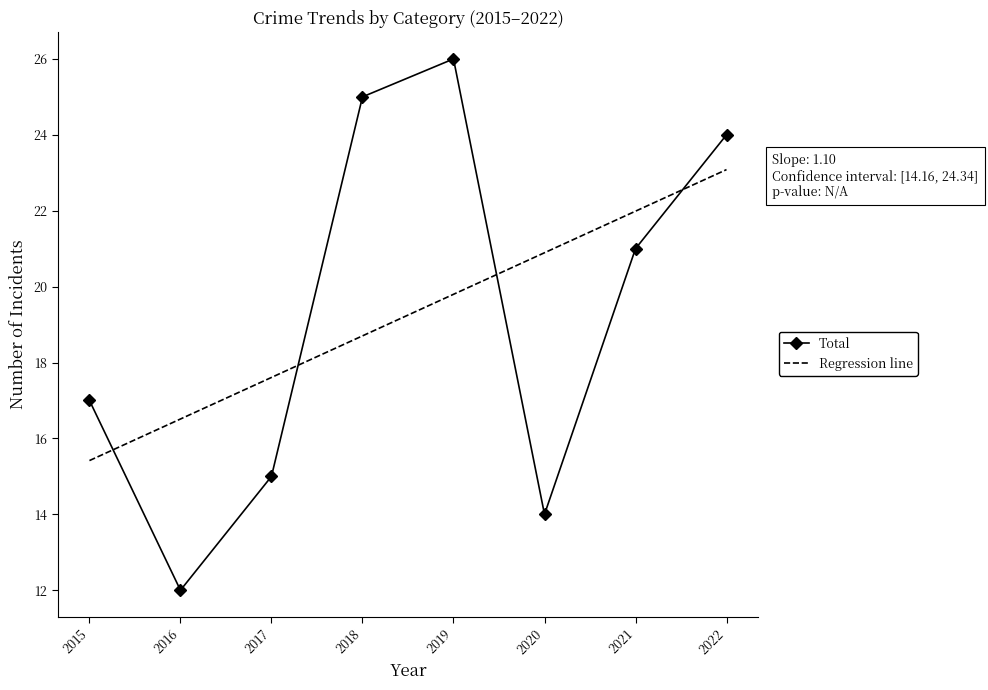

Reading right to left, what are all the values shown in this chart?

Total: 24.0	21.0	14.0	26.0	25.0	15.0	12.0	17.0
Regression line: 23.1	22.0	20.9	19.8	18.7	17.6	16.5	15.4